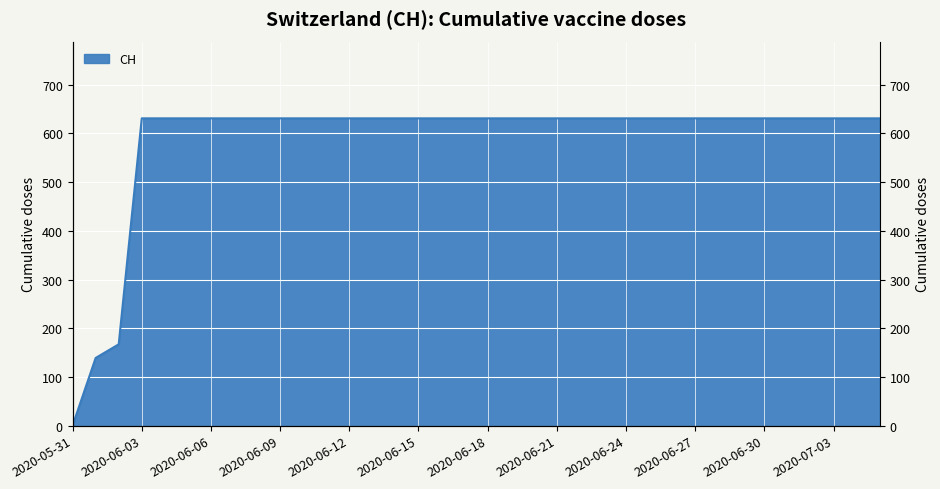

What is the sum of the values at 2020-05-31 and 2020-07-02?

631